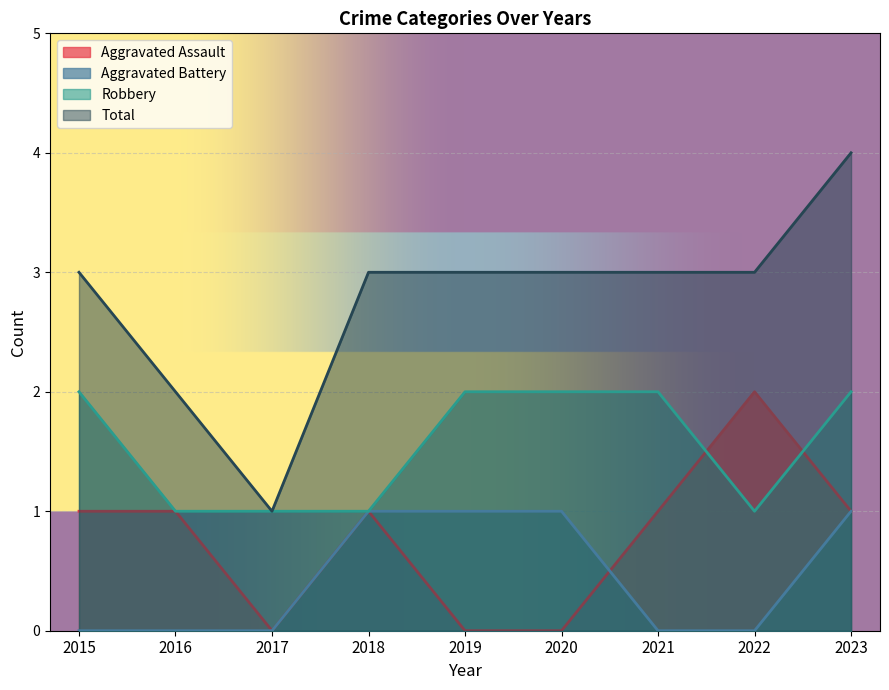

Which category has the lowest value across all series?

2017